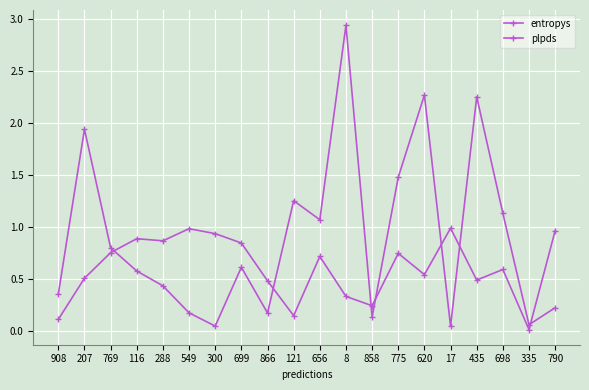

Reading left to right, transcribe all the data shown in this chart.

entropys: 908=0.4	207=1.9	769=0.8	116=0.6	288=0.4	549=0.2	300=0.0	699=0.6	866=0.2	121=1.3	656=1.1	8=2.9	858=0.1	775=1.5	620=2.3	17=0.0	435=2.2	698=1.1	335=0.1	790=0.2
plpds: 908=0.1	207=0.5	769=0.8	116=0.9	288=0.9	549=1.0	300=0.9	699=0.8	866=0.5	121=0.1	656=0.7	8=0.3	858=0.2	775=0.7	620=0.5	17=1.0	435=0.5	698=0.6	335=0.0	790=1.0